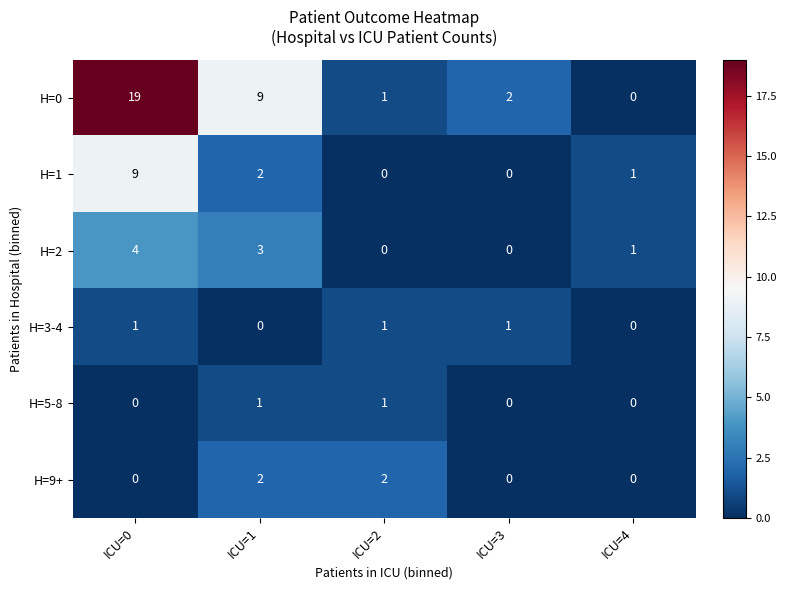

Is the value of H=9+ at ICU=0 greater than the value of H=5-8 at ICU=1?

No